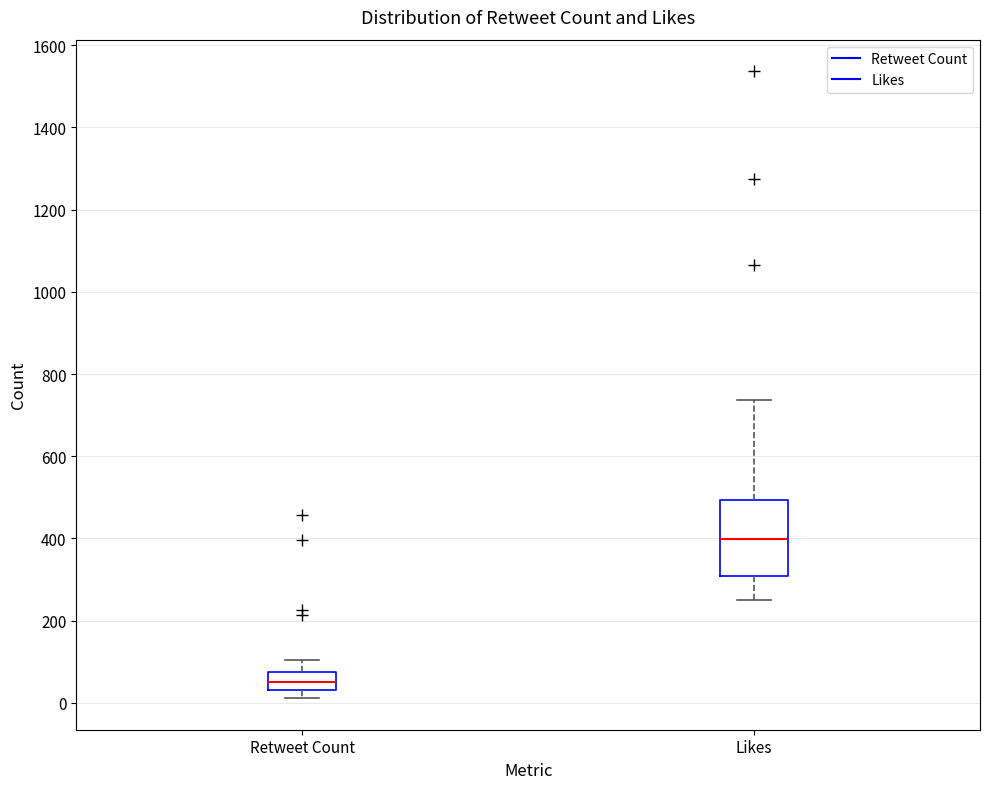

Which box has the lowest median line?

Retweet Count